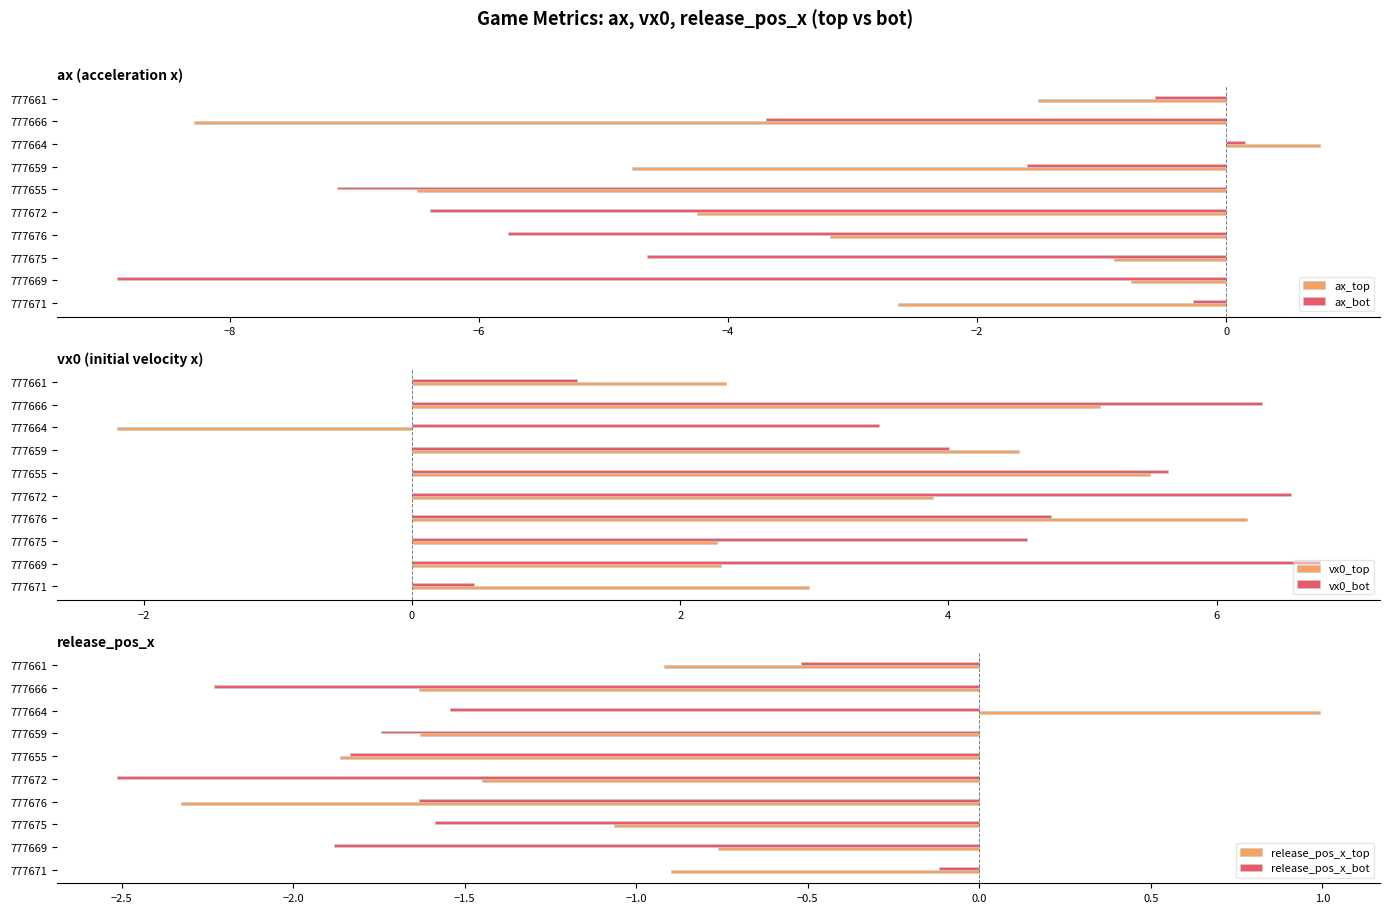

The value of release_pos_x_top at 777669 is -0.8. True or false?

True